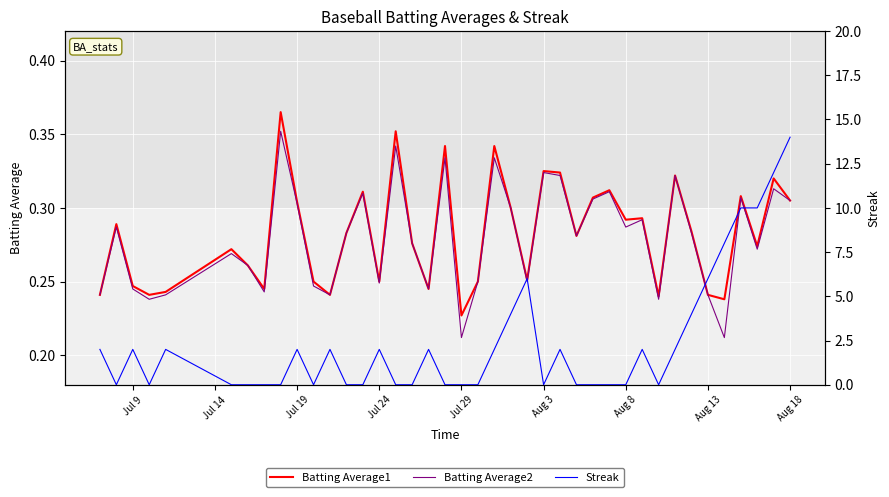

At which label does Batting Average1 reach its minimum?

Jul 29